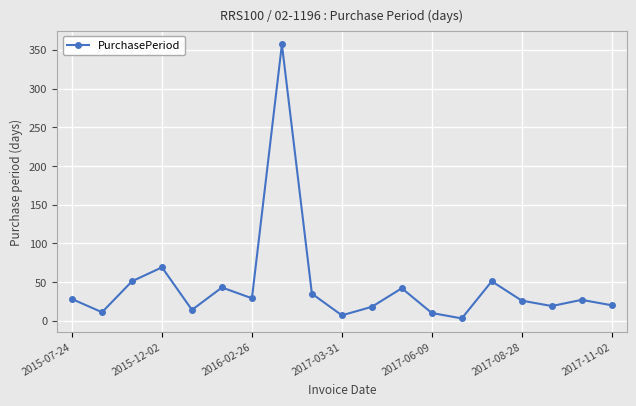

What is the average value?

45